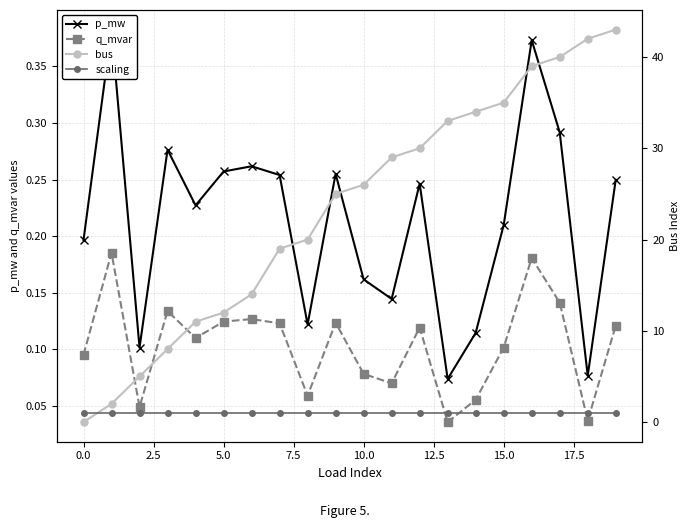

Count the q_mvar values in the range 0 to 1.

20